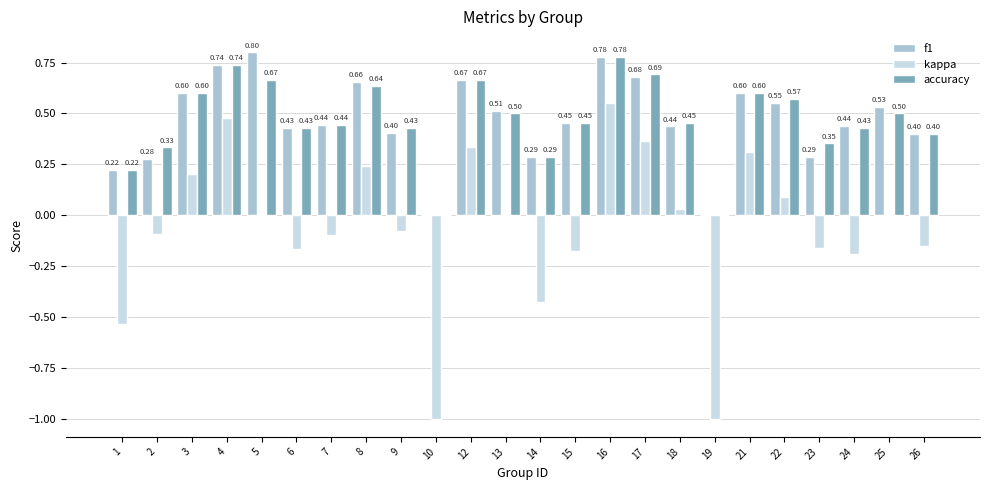

Which series changed the most between 1 and 12?

kappa